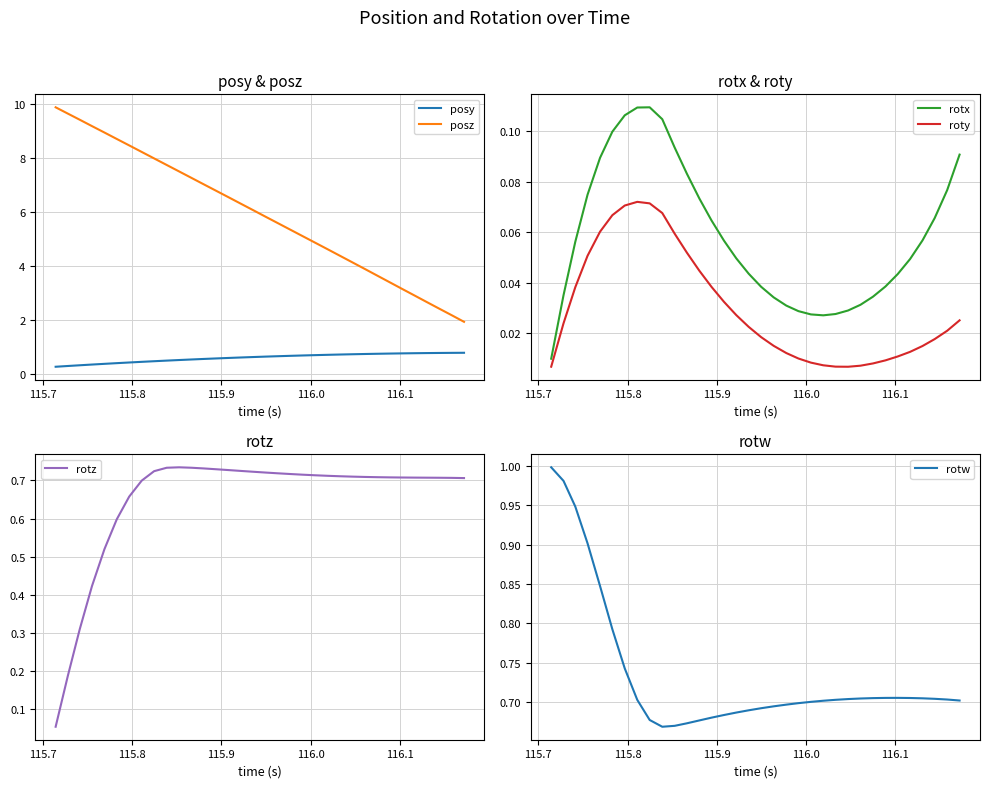

What is the value of the rotz point at the 21st from the left?

0.7